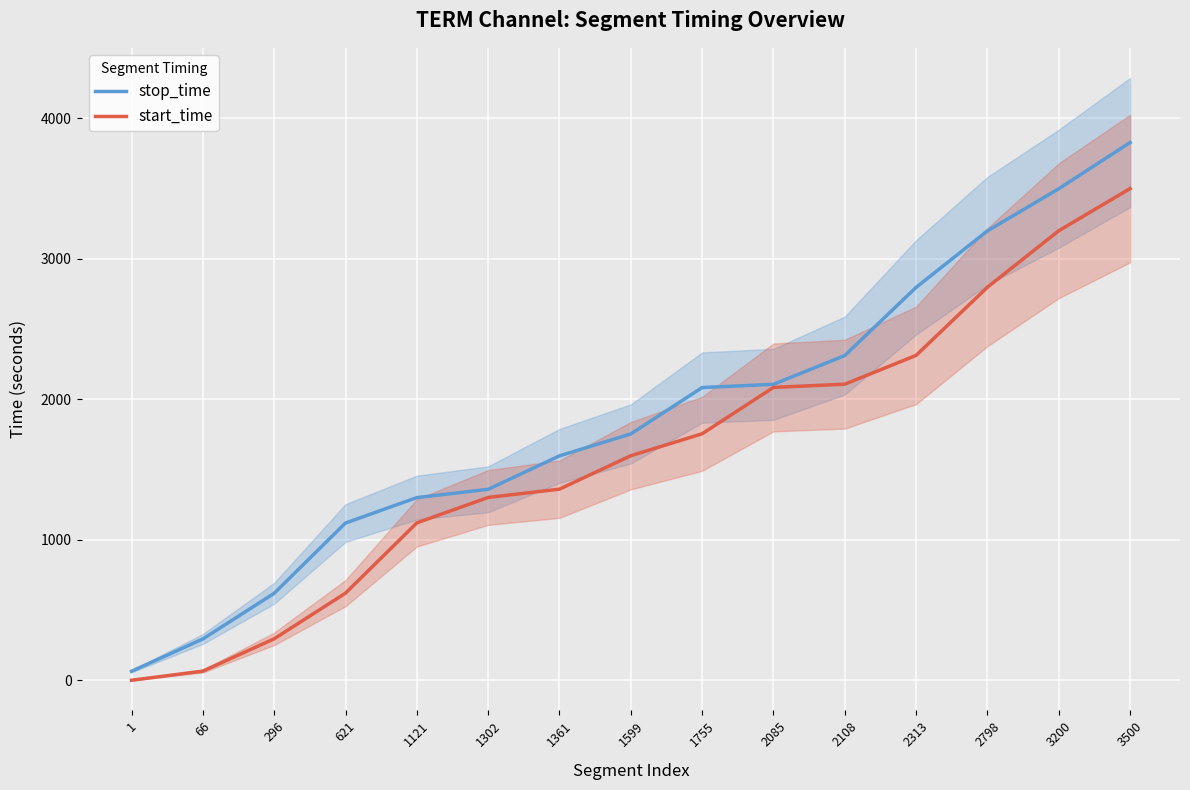

What are all the series names shown in the legend?

stop_time, start_time